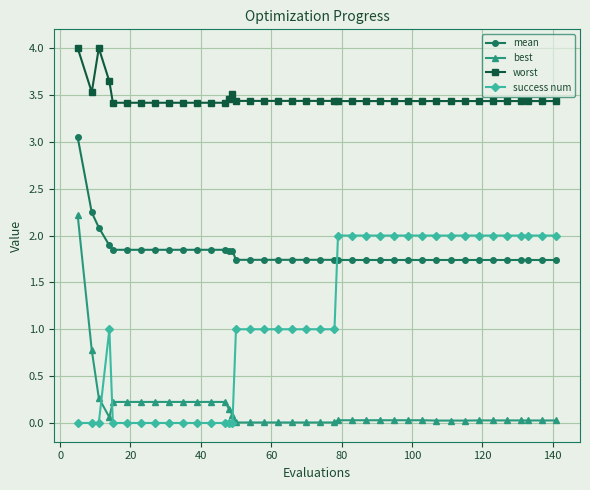

How many lines are shown in the chart?

4